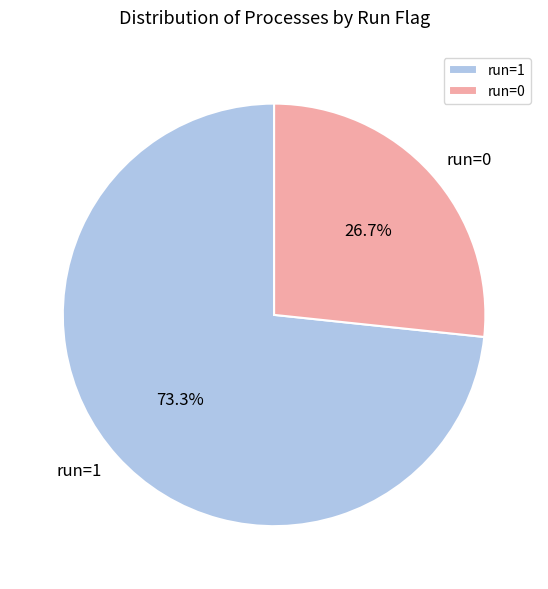

Approximately how many times larger is the value at run=1 compared to run=0?

2.7